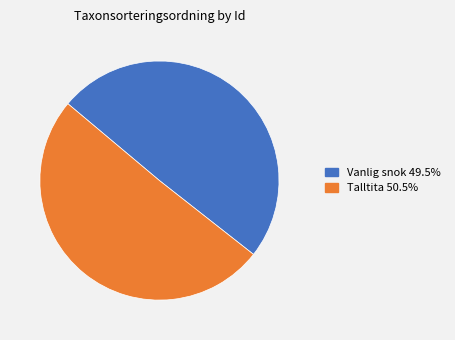

Is there any slice that represents more than half of the pie?

Yes